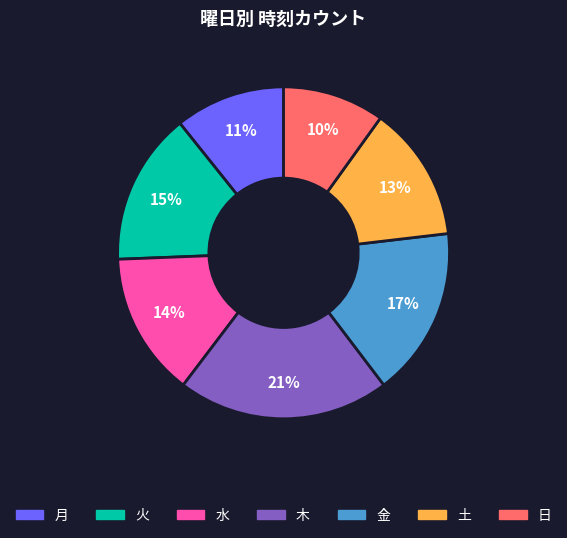

To the nearest percent, what is the difference between the 水 and 月 slice percentages?

3%